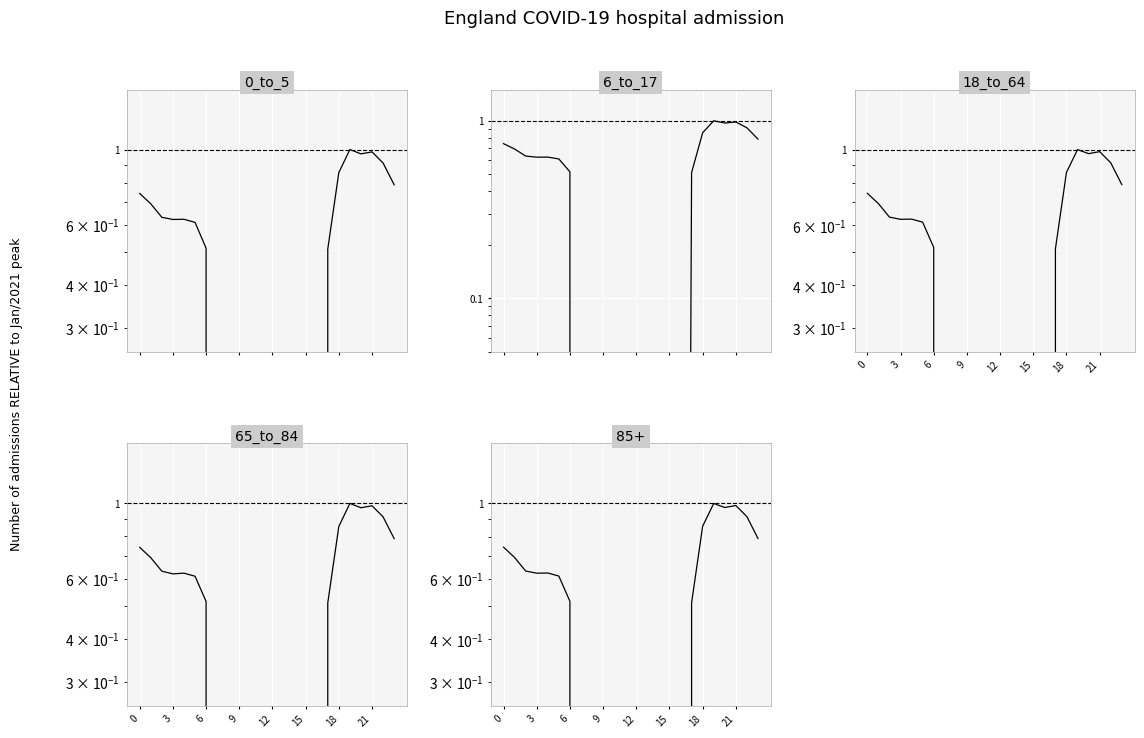

Which series changed the most between 11 and 14?

0_to_5